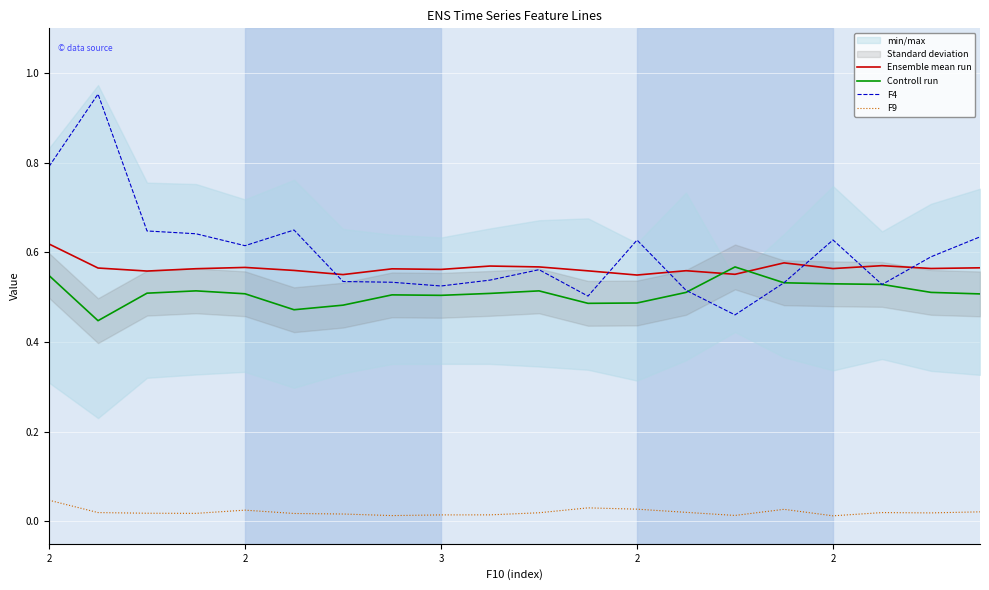

What is the approximate value of Ensemble mean run at 7?

0.6